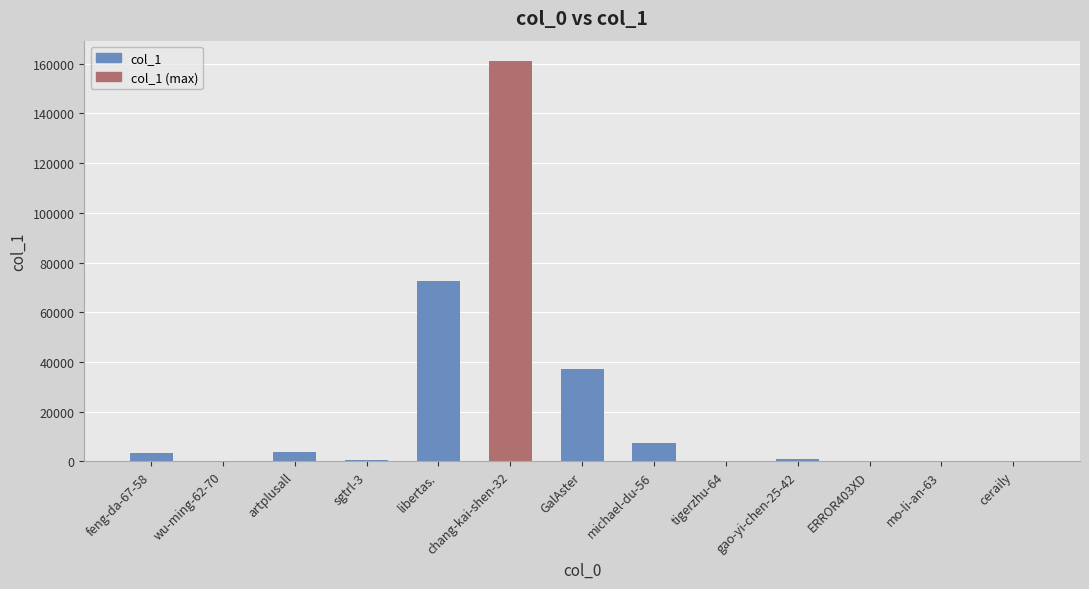

How many data points does each series have?

13